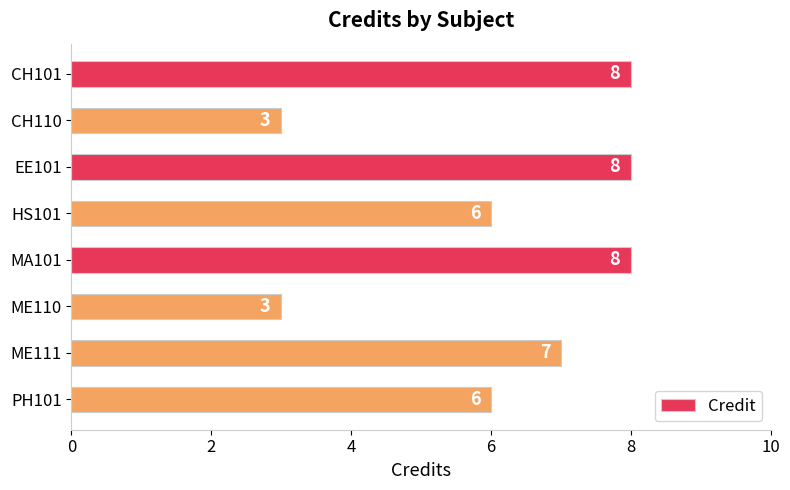

Read the value at ME111.

7